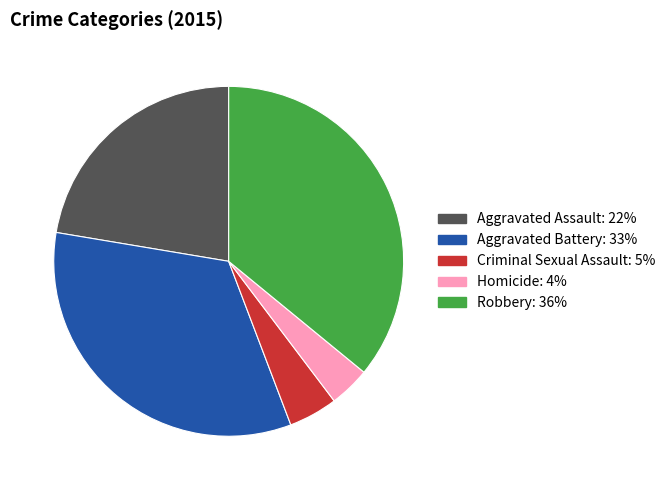

Is the sum of Aggravated Battery and Robbery greater than half?

Yes